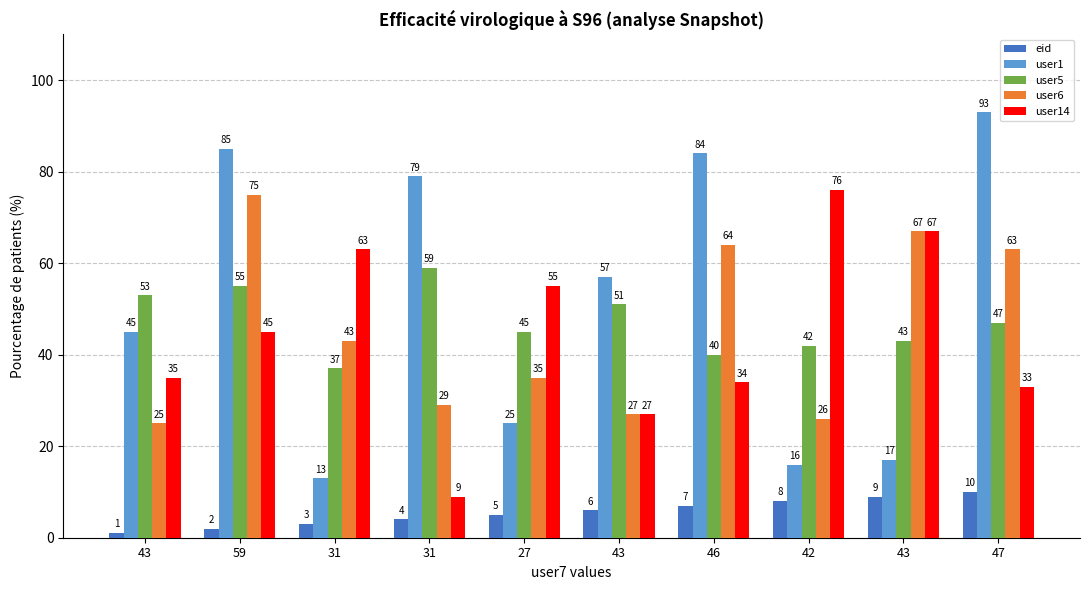

List the series in order of their peak value, highest first.

user1, user14, user6, user5, eid